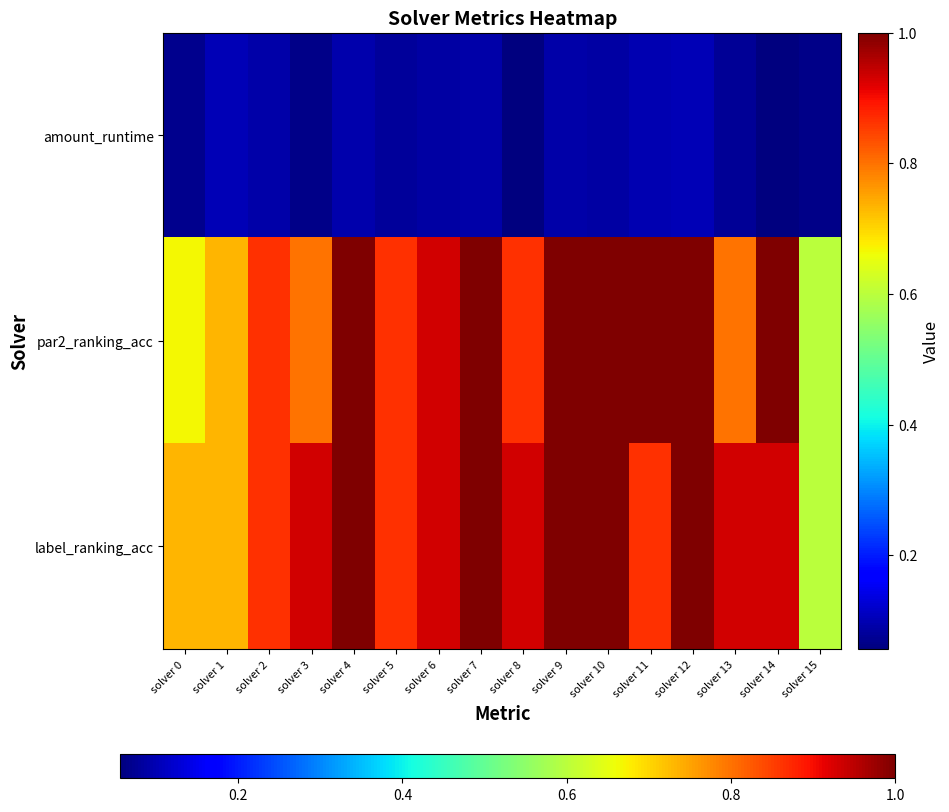

Reading left to right, what are all the values shown in this chart?

amount_runtime: solver 0=0.1	solver 1=0.1	solver 2=0.1	solver 3=0.1	solver 4=0.1	solver 5=0.1	solver 6=0.1	solver 7=0.1	solver 8=0.1	solver 9=0.1	solver 10=0.1	solver 11=0.1	solver 12=0.1	solver 13=0.1	solver 14=0.1	solver 15=0.1
par2_ranking_acc: solver 0=0.7	solver 1=0.7	solver 2=0.9	solver 3=0.8	solver 4=1.0	solver 5=0.9	solver 6=0.9	solver 7=1.0	solver 8=0.9	solver 9=1.0	solver 10=1.0	solver 11=1.0	solver 12=1.0	solver 13=0.8	solver 14=1.0	solver 15=0.6
label_ranking_acc: solver 0=0.7	solver 1=0.7	solver 2=0.9	solver 3=0.9	solver 4=1.0	solver 5=0.9	solver 6=0.9	solver 7=1.0	solver 8=0.9	solver 9=1.0	solver 10=1.0	solver 11=0.9	solver 12=1.0	solver 13=0.9	solver 14=0.9	solver 15=0.6